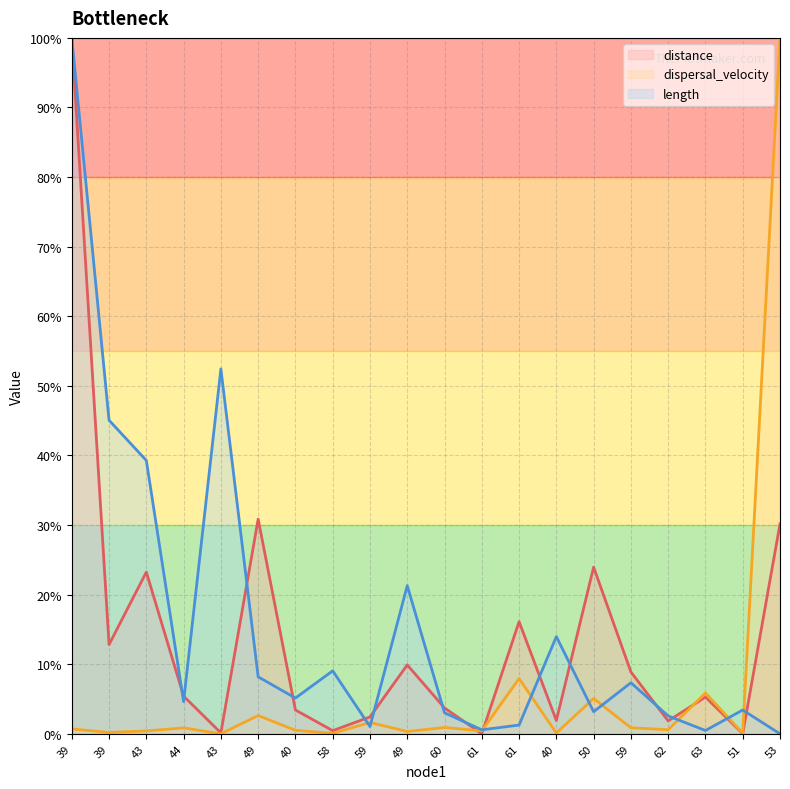

What is the highest value of the dispersal_velocity (line) series?

100.0